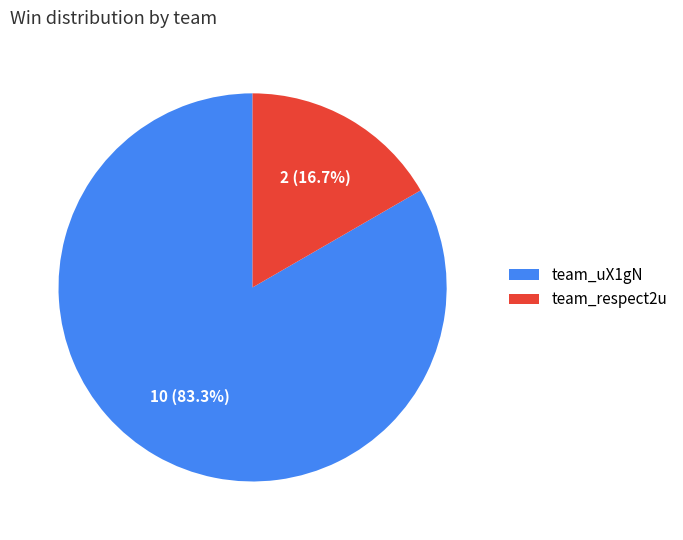

What percentage is NOT represented by team_uX1gN?

16.7%